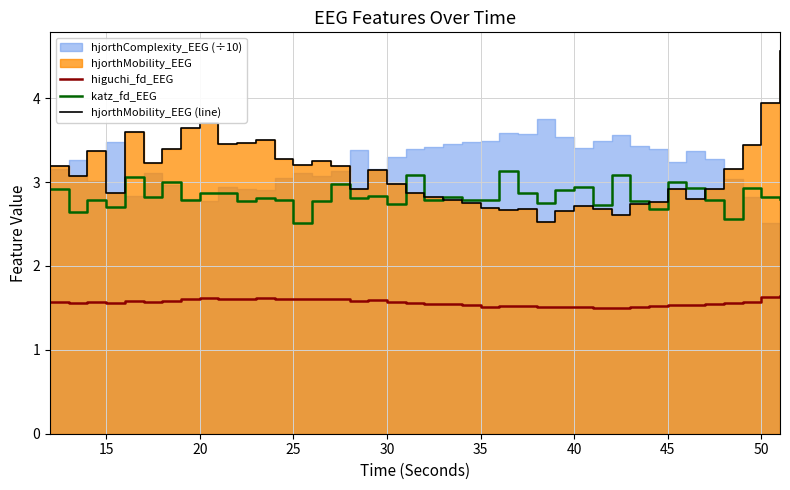

True or false: katz_fd_EEG and higuchi_fd_EEG intersect in this chart.

False